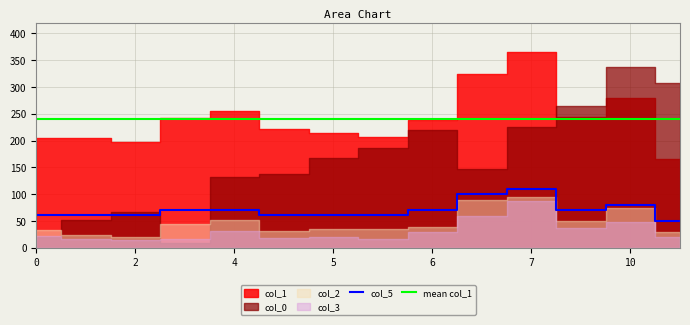

Which category has the highest value in the col_3 series?

7